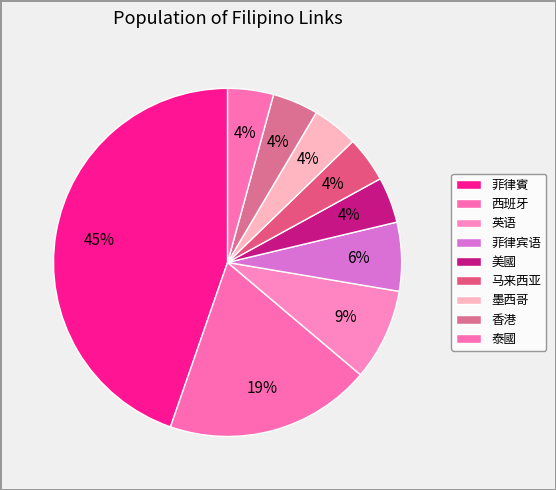

Count the number of slices in the pie.

9